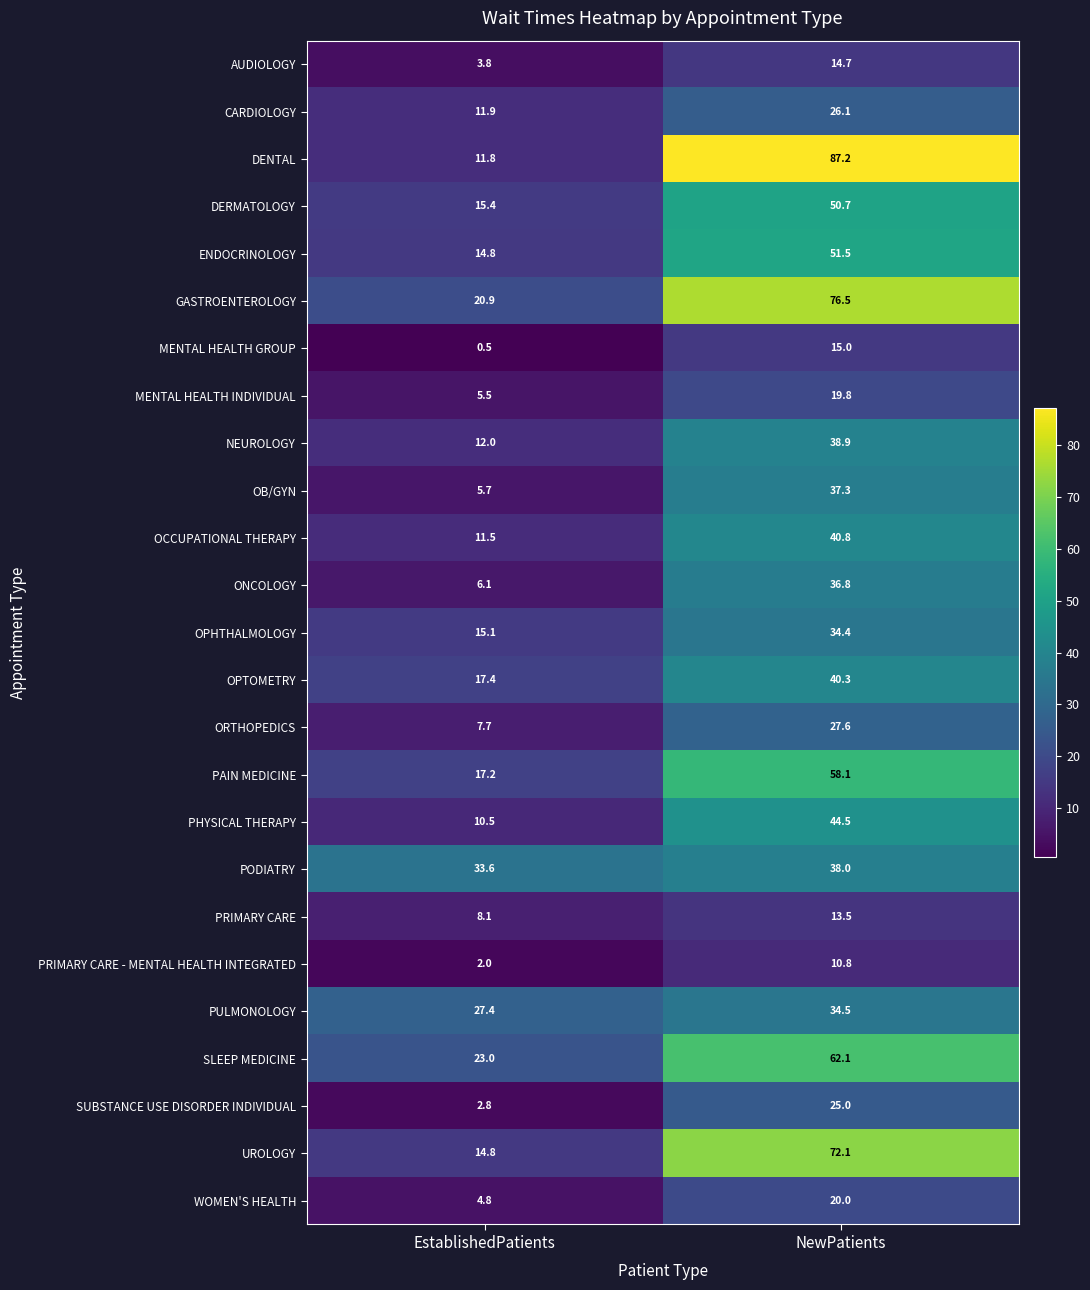

What is the total value across all series at EstablishedPatients?

304.3